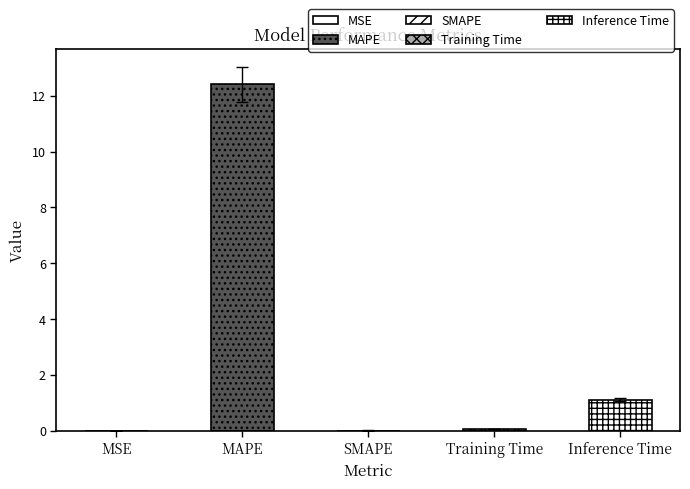

What is the sum of the values at MAPE and Inference Time?

13.5